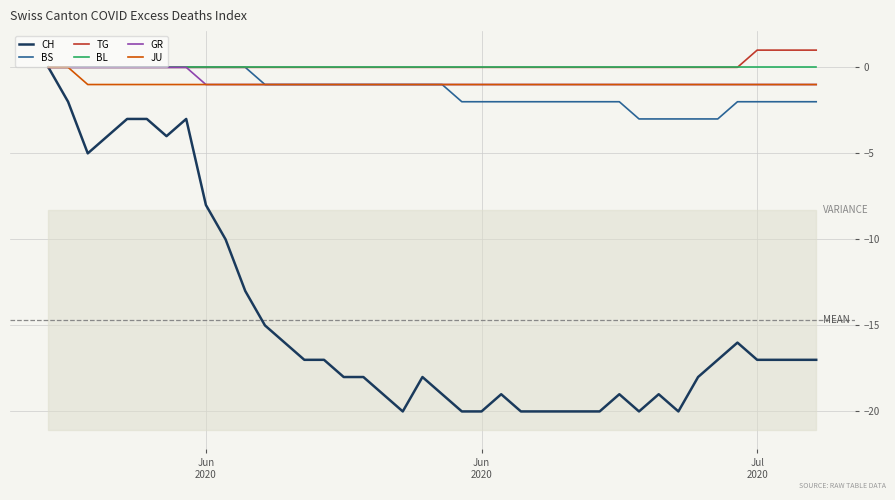

Where is JU nearest to the value 0?

Jun
2020